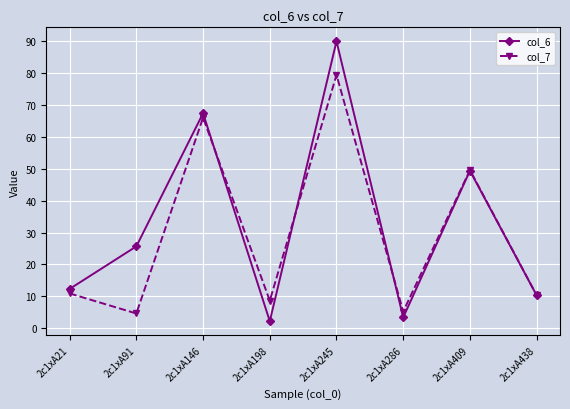

What is the minimum value shown in the chart?

2.2